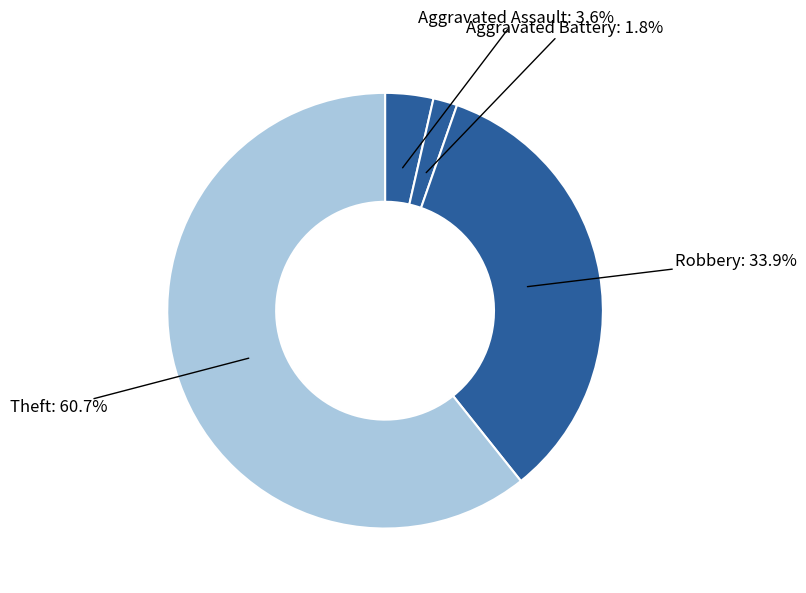

Which slice is the smallest?

Aggravated Battery